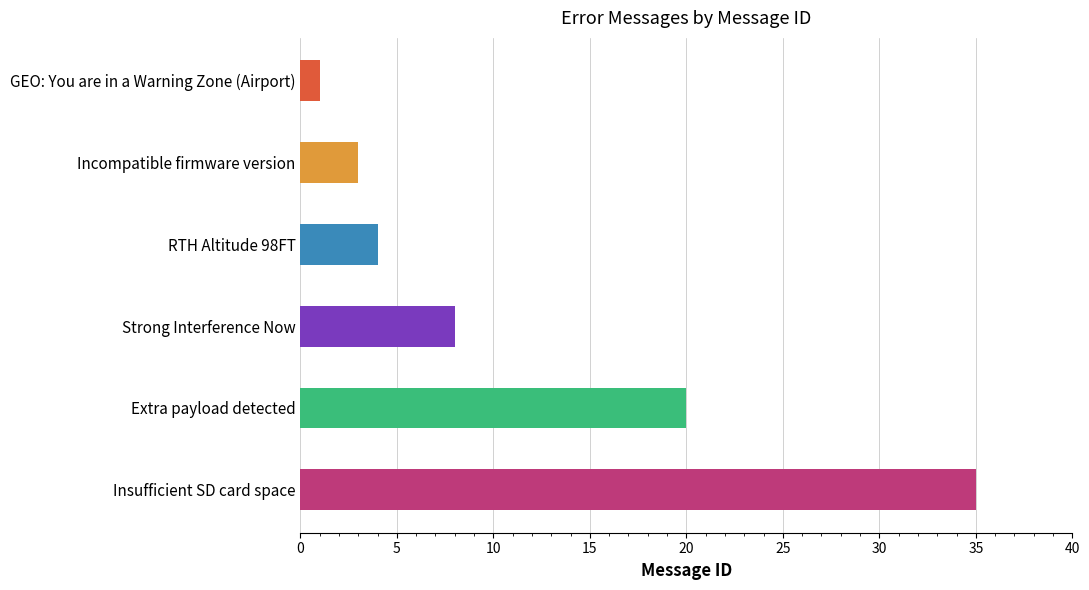

What is the ratio of the value at Strong Interference Now to the value at RTH Altitude 98FT?

2.0